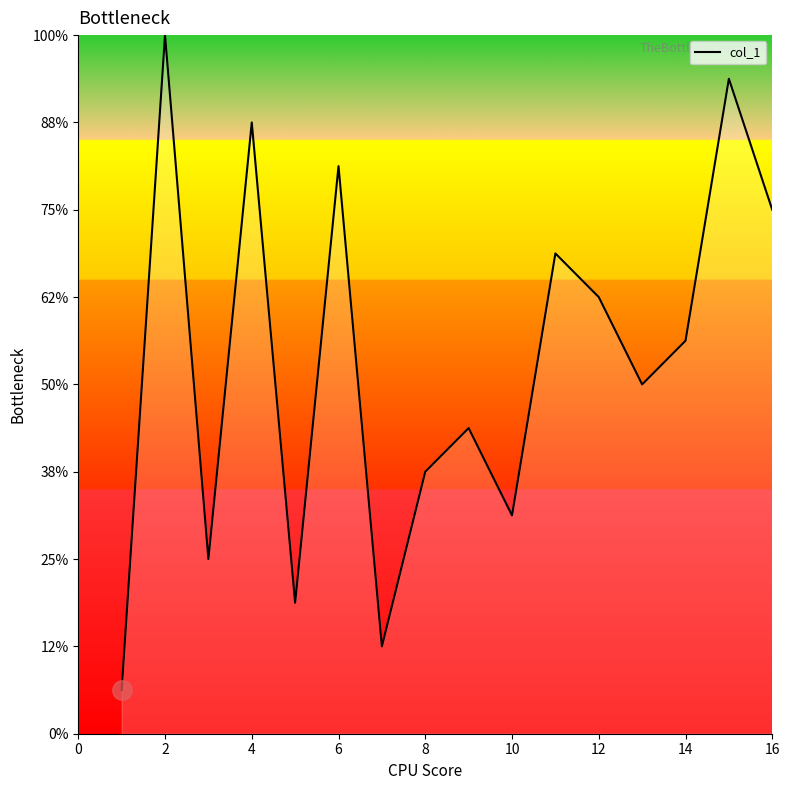

Does the chart display data point markers on the line(s)?

No